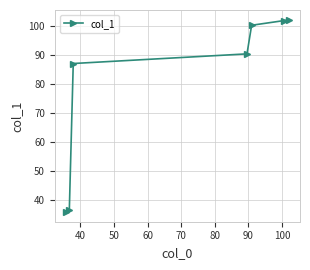

What is the value of the 2nd point from the left?

36.7